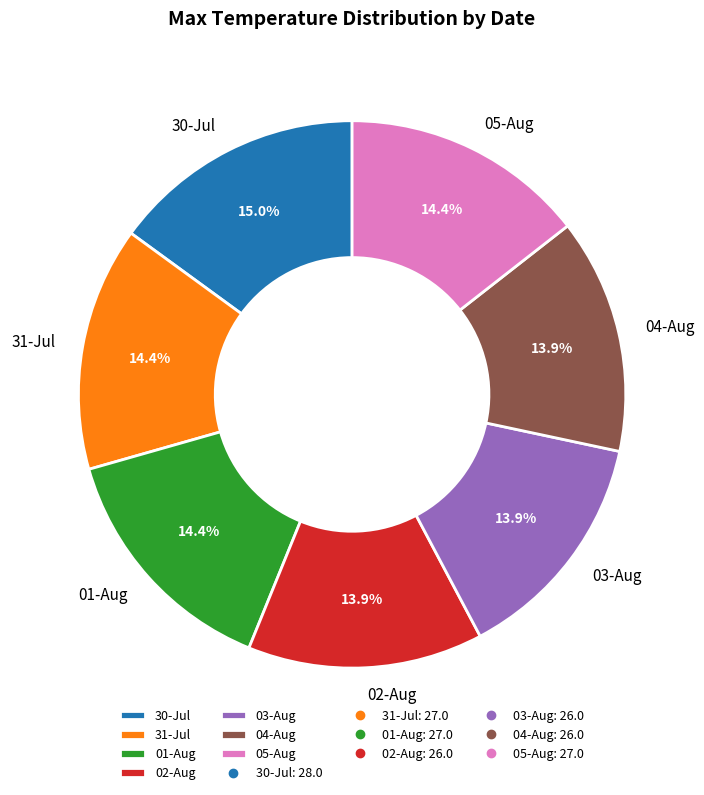

Approximately how many times larger is the value at 01-Aug compared to 05-Aug?

1.0